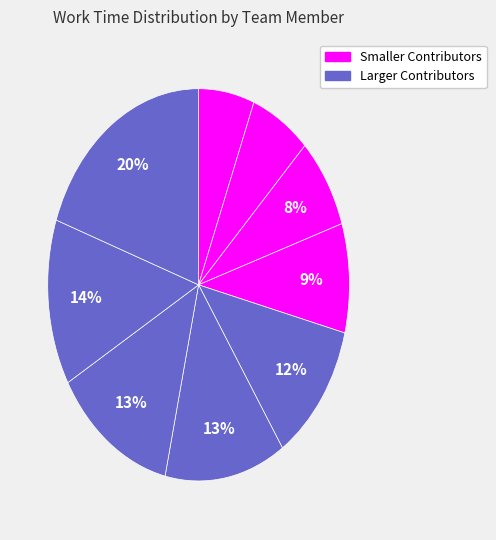

How many segments does this pie chart have?

9